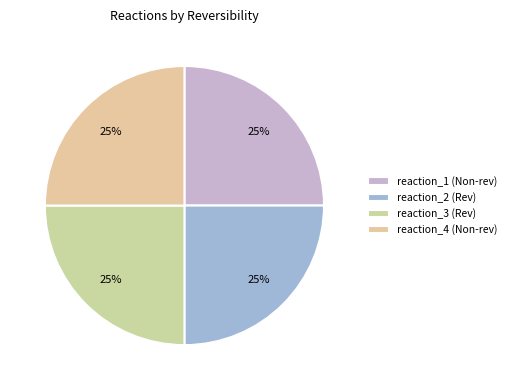

Which category has the biggest portion of the pie?

reaction_2